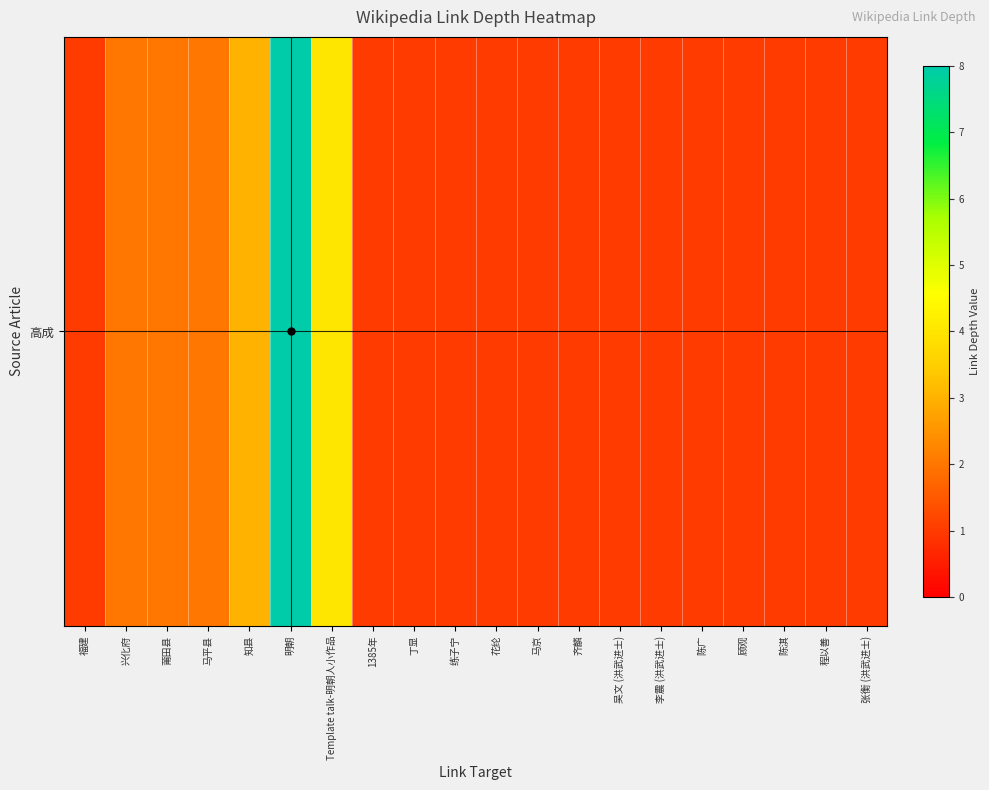

Reading left to right, extract all data points from this chart.

1	2	2	2	3	8	4	1	1	1	1	1	1	1	1	1	1	1	1	1